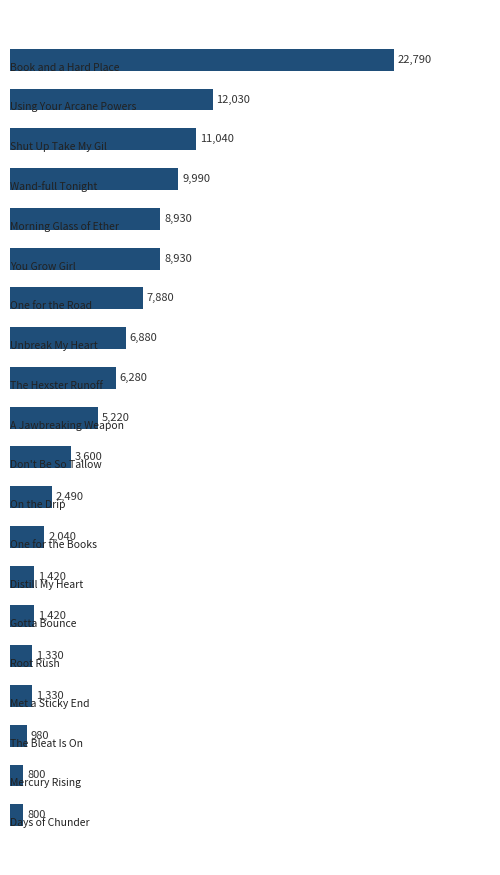

What is the smallest value displayed?

800